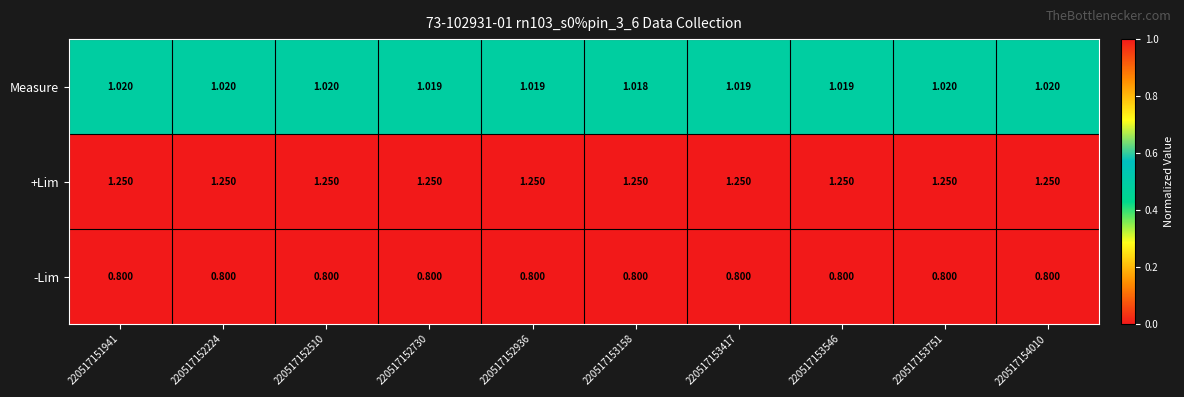

List the series in order of their peak value, highest first.

+Lim, Measure, -Lim